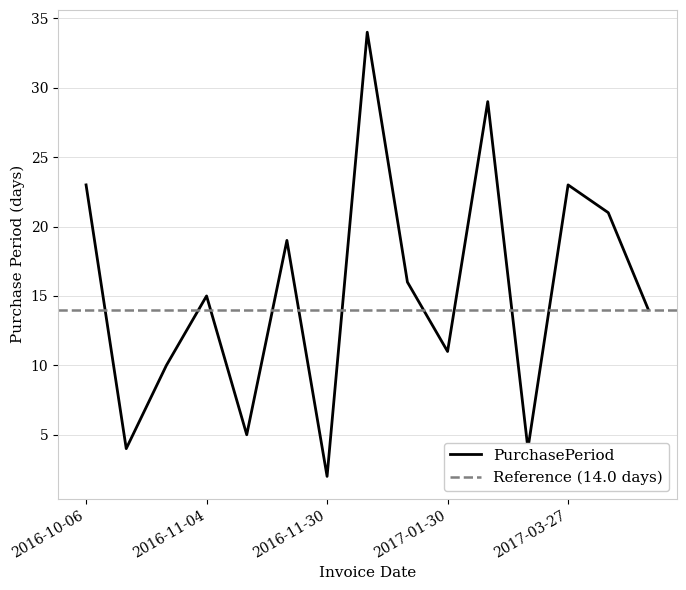

Reading right to left, extract all data points from this chart.

2017-05-01=14	2017-04-17=21	2017-03-27=23	2017-03-04=4	2017-02-28=29	2017-01-30=11	2017-01-19=16	2017-01-03=34	2016-11-30=2	2016-11-28=19	2016-11-09=5	2016-11-04=15	2016-10-20=10	2016-10-10=4	2016-10-06=23